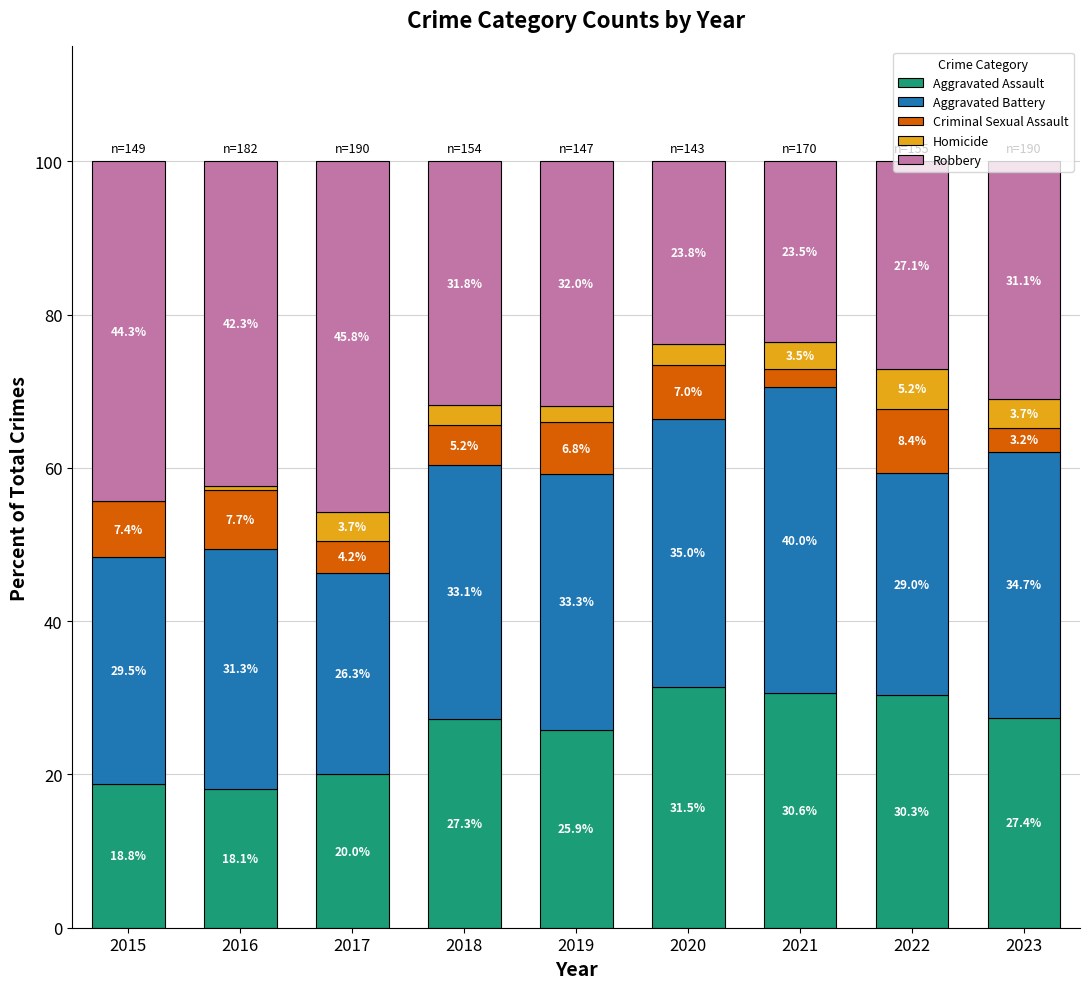

What is the total value across all series at 2022?

100.0